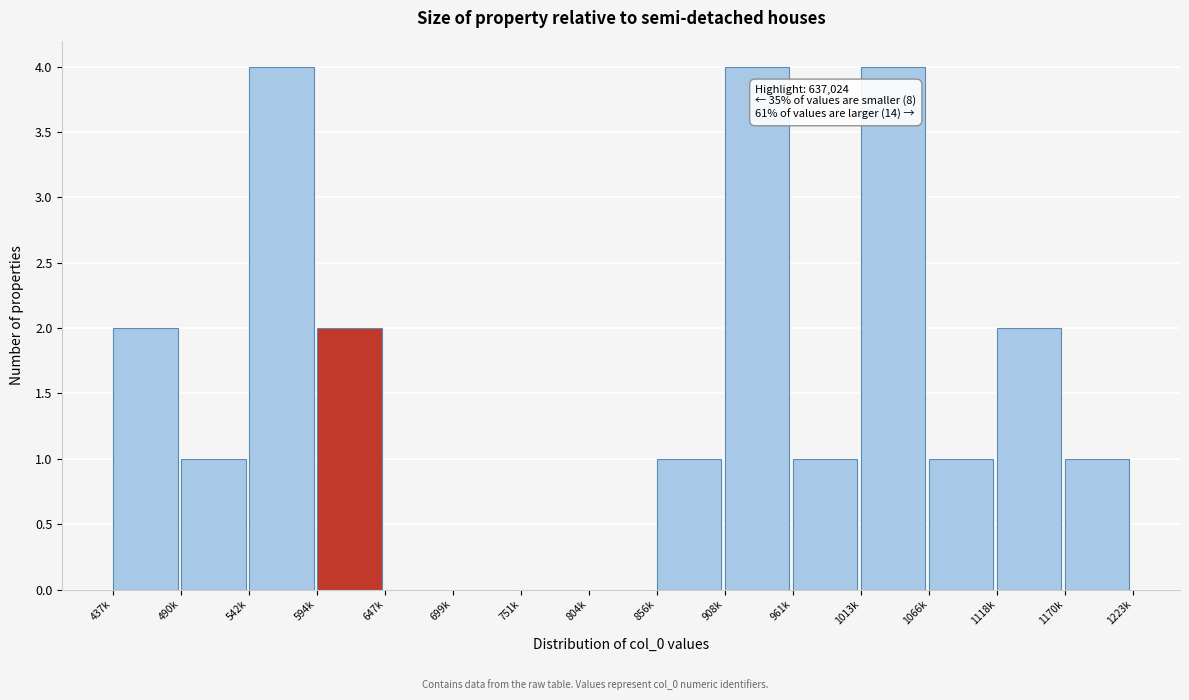

Reading left to right, what are all the values shown in this chart?

437k=2	490k=1	542k=4	594k=2	647k=0	699k=0	751k=0	804k=0	856k=1	908k=4	961k=1	1013k=4	1066k=1	1118k=2	1170k=1